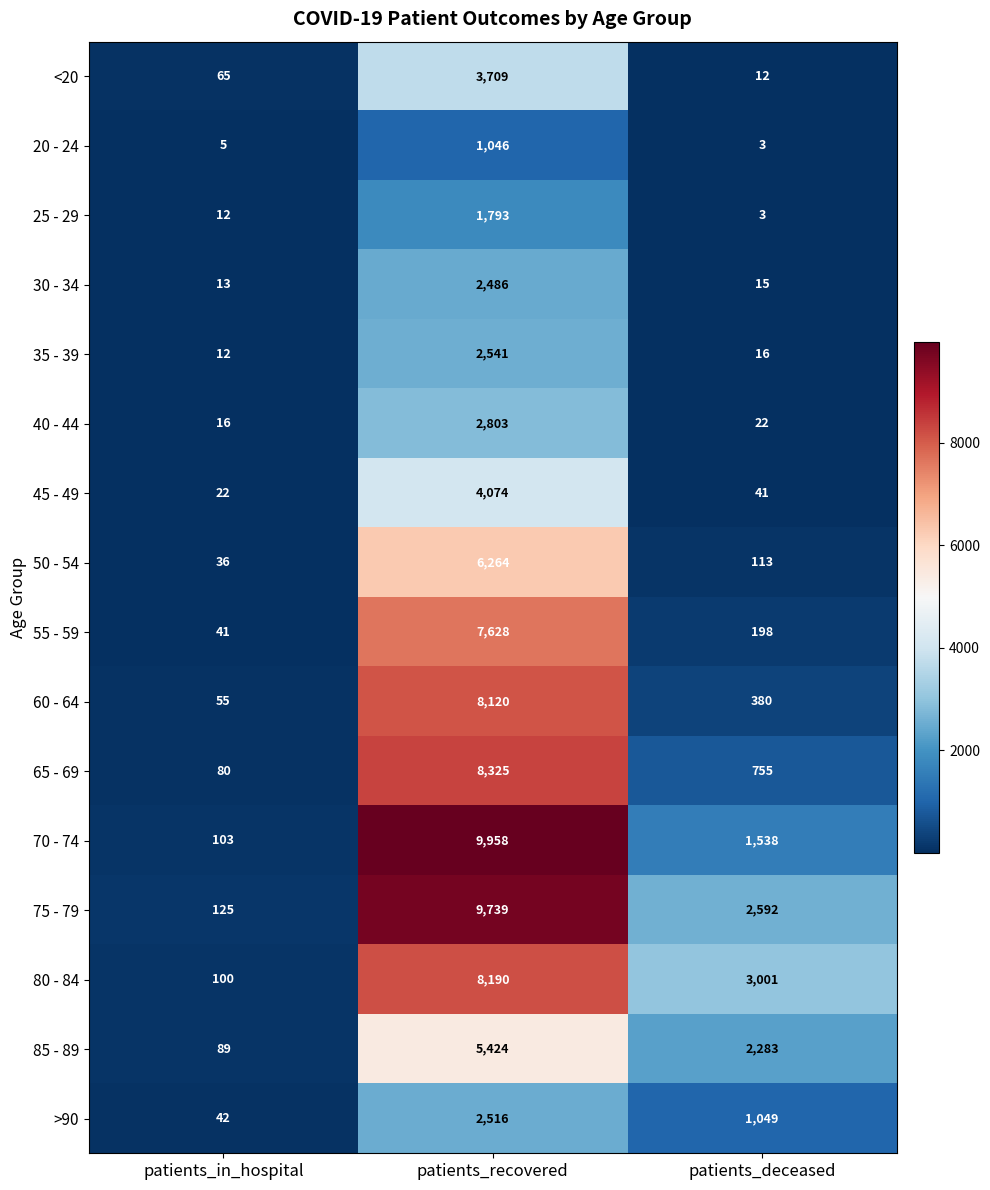

What is the average value of the 20 - 24 series?

351